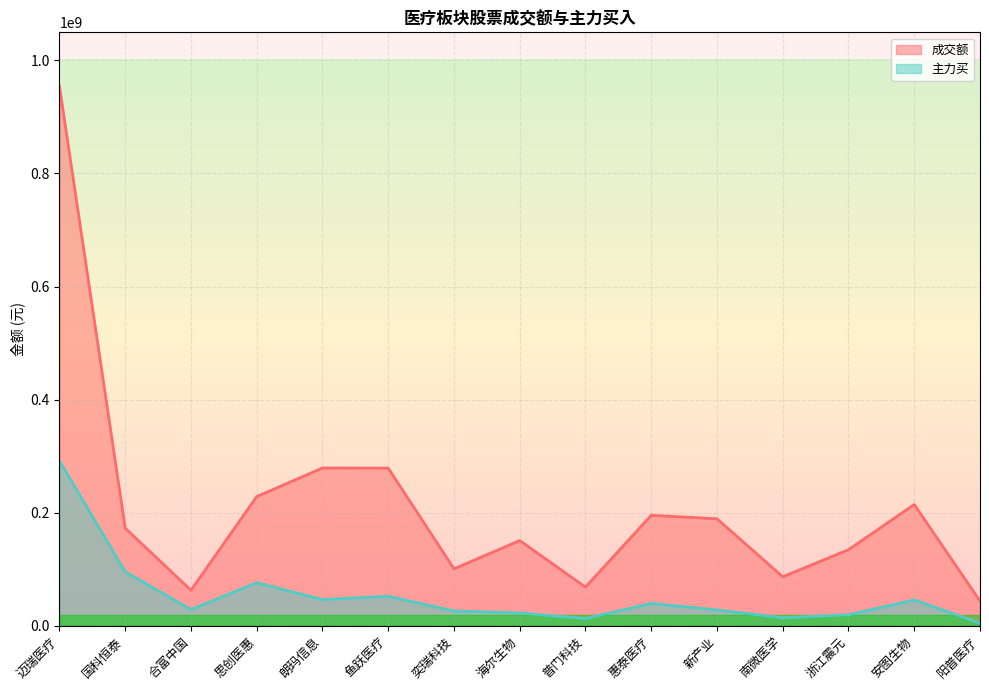

At which category does 成交额 reach its first local peak?

朗玛信息